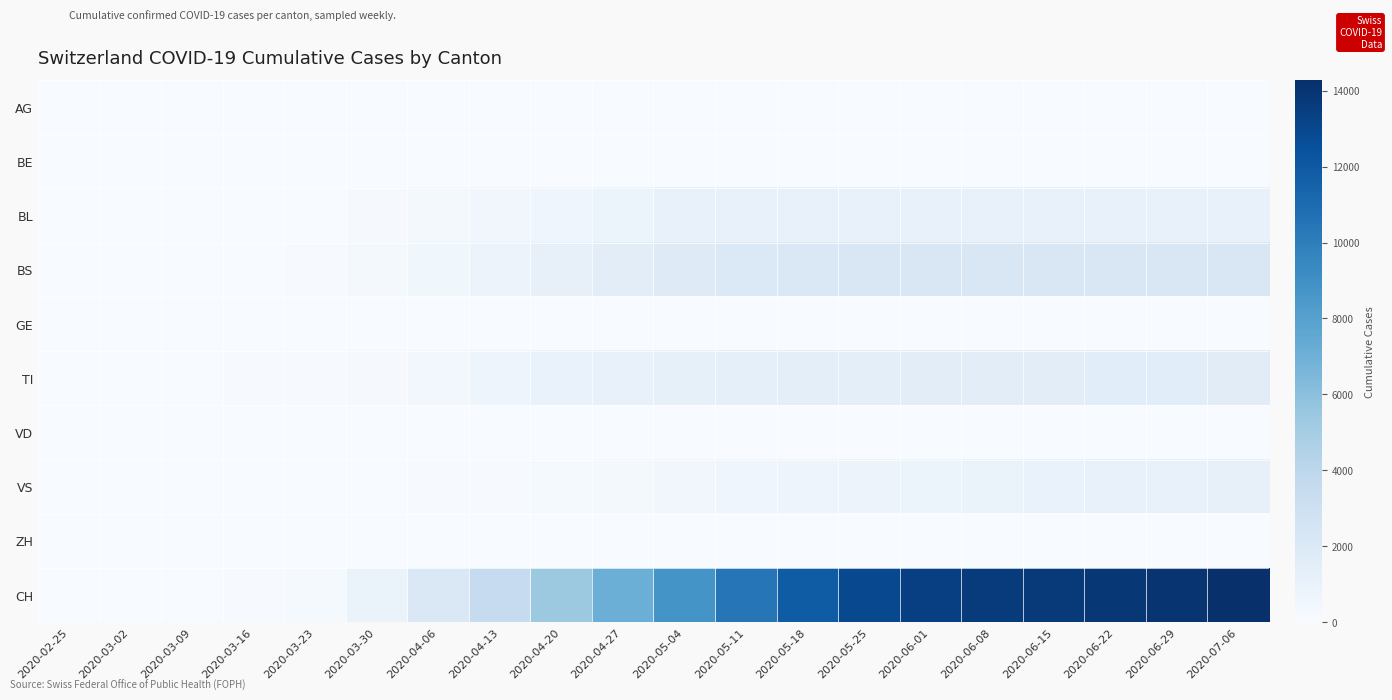

How many data points does each series have?

20